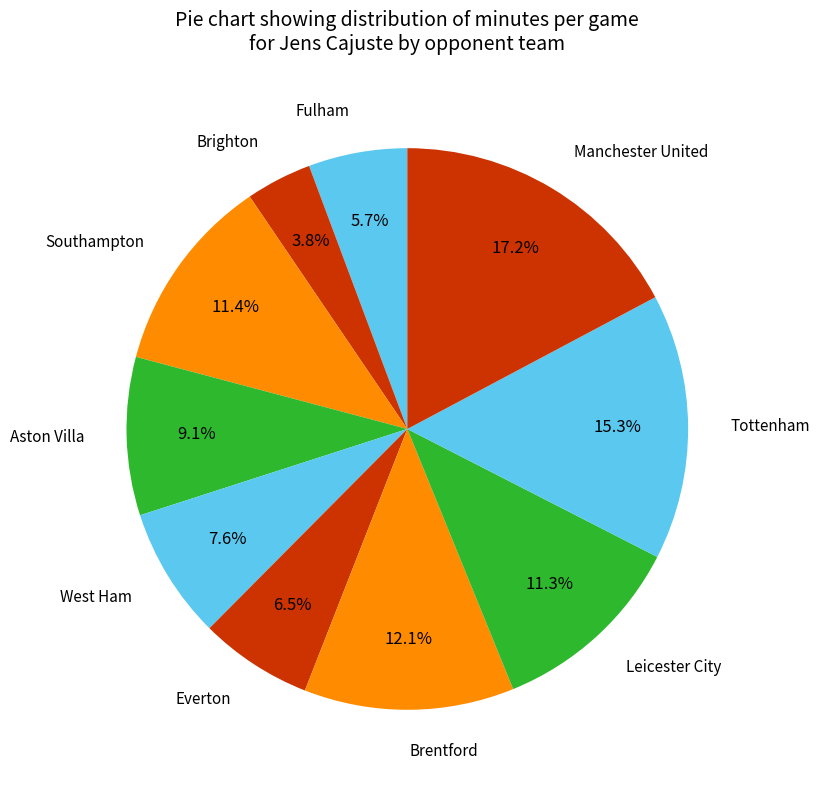

Which category has the biggest portion of the pie?

Manchester United